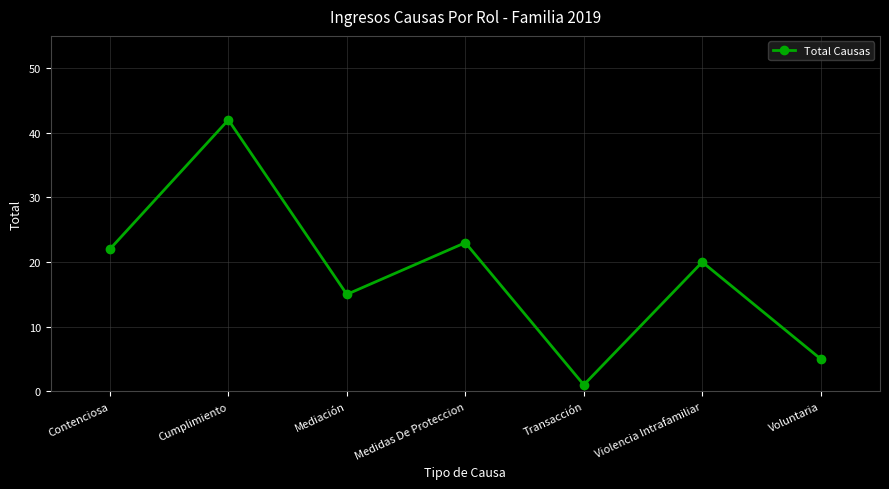

What is the smallest value displayed?

1